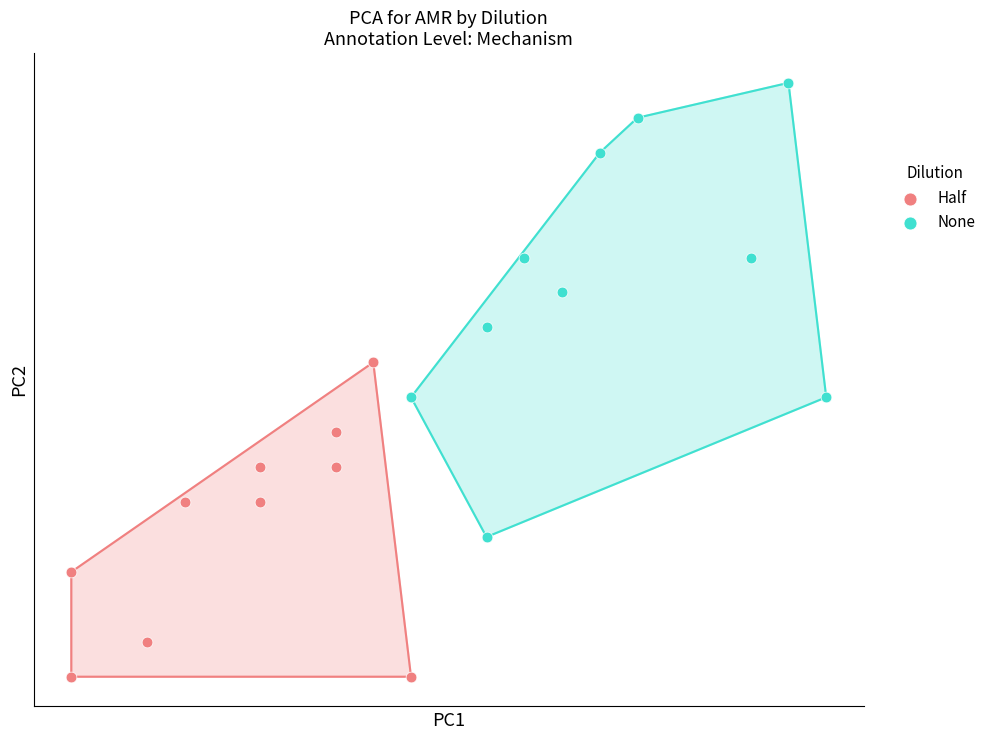

Which series contains the lowest Y value?

Half